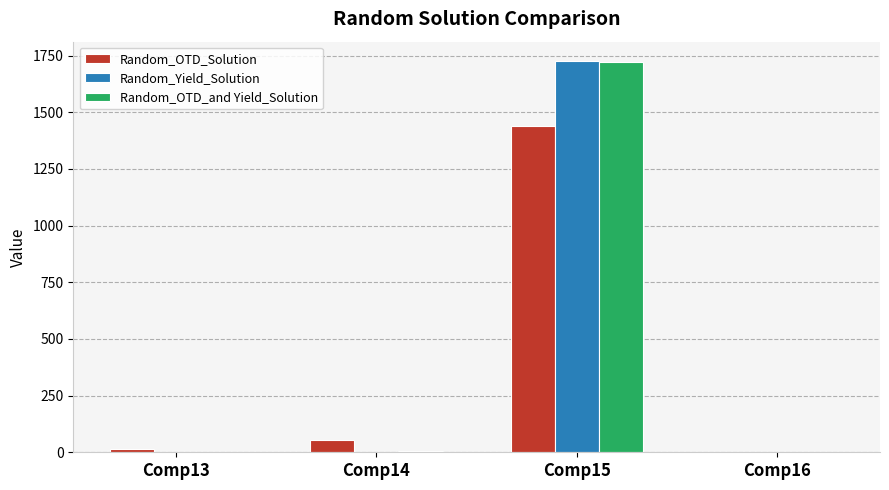

Between Comp14 and Comp16, which series saw the biggest shift?

Random_OTD_Solution